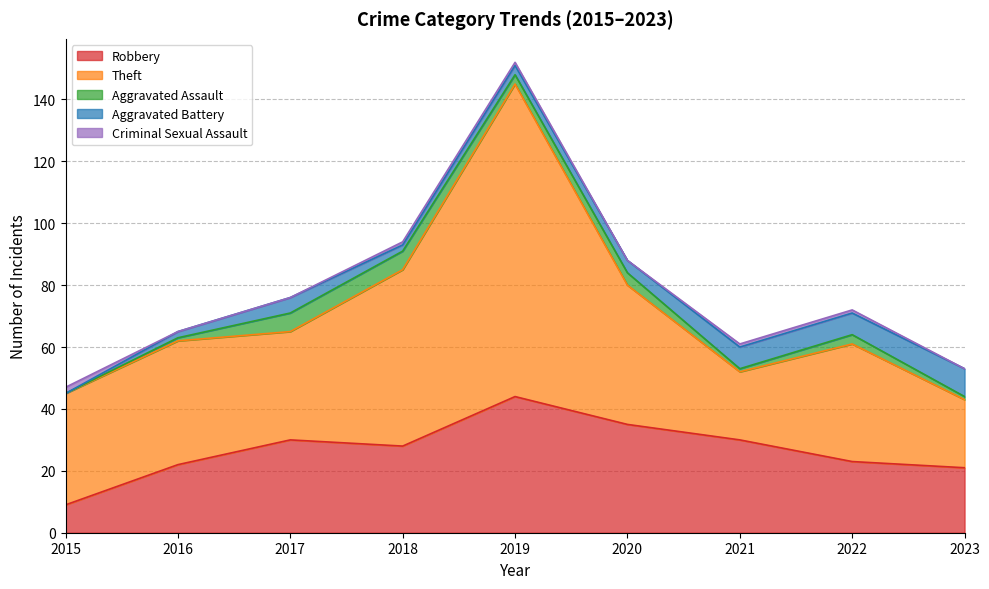

Rank the series at 2023 from highest to lowest value.

Theft, Robbery, Aggravated Battery, Aggravated Assault, Criminal Sexual Assault